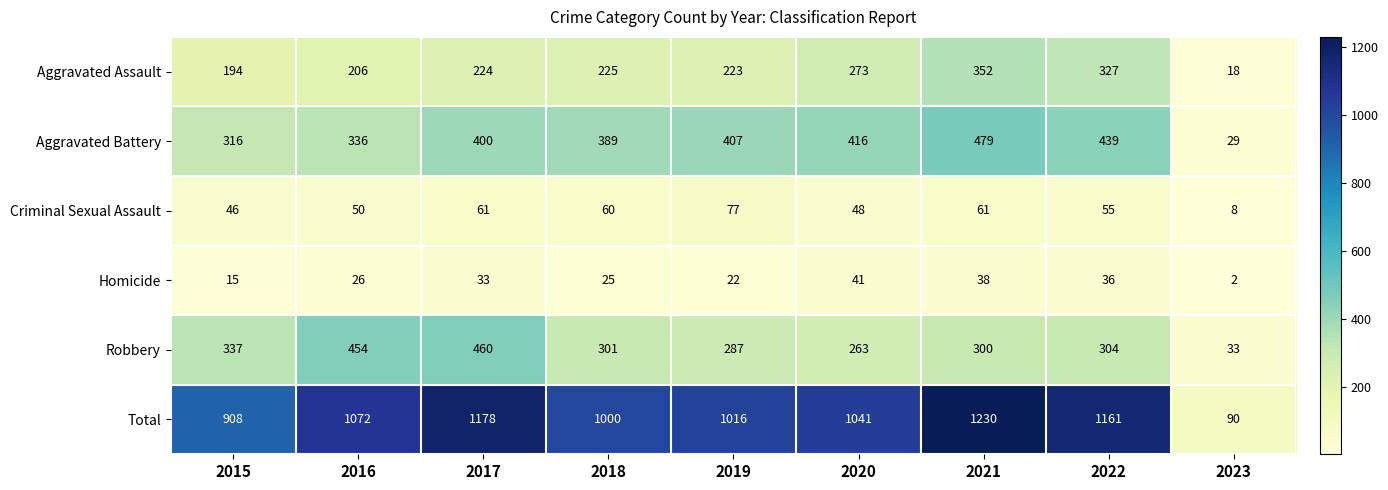

What is the average value of the Homicide series?

26